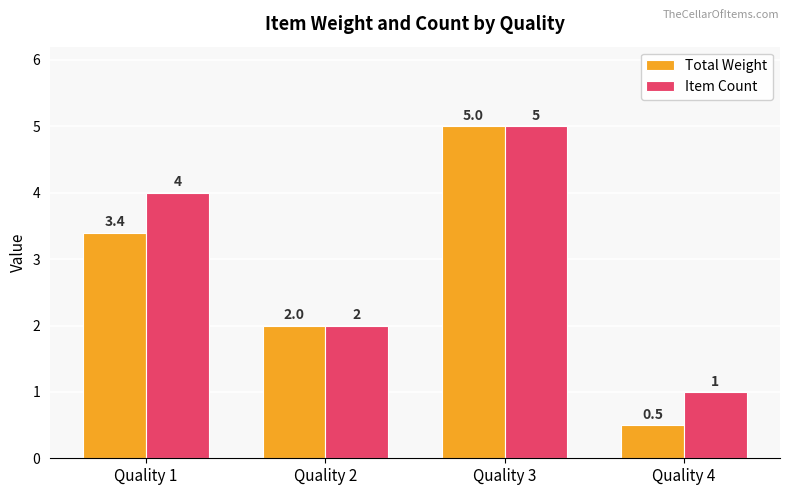

Read the Item Count value at Quality 1.

4.0